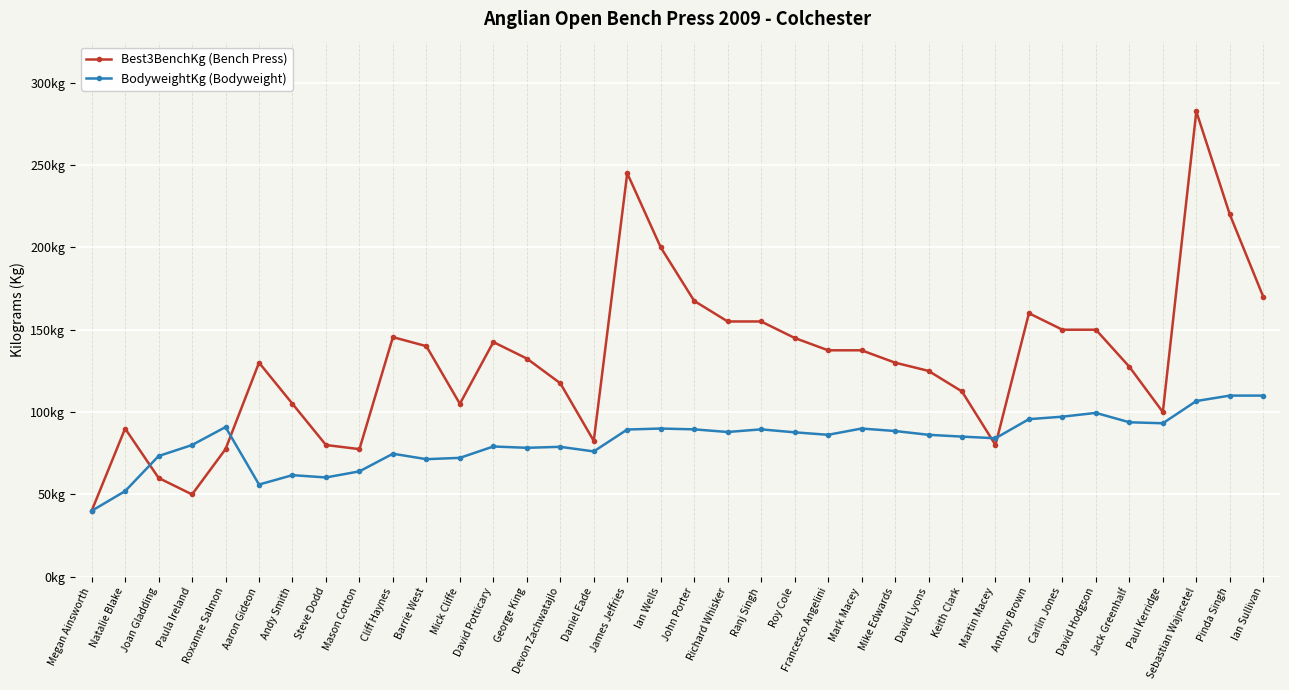

What are all the series names shown in the legend?

Best3BenchKg (Bench Press), BodyweightKg (Bodyweight)